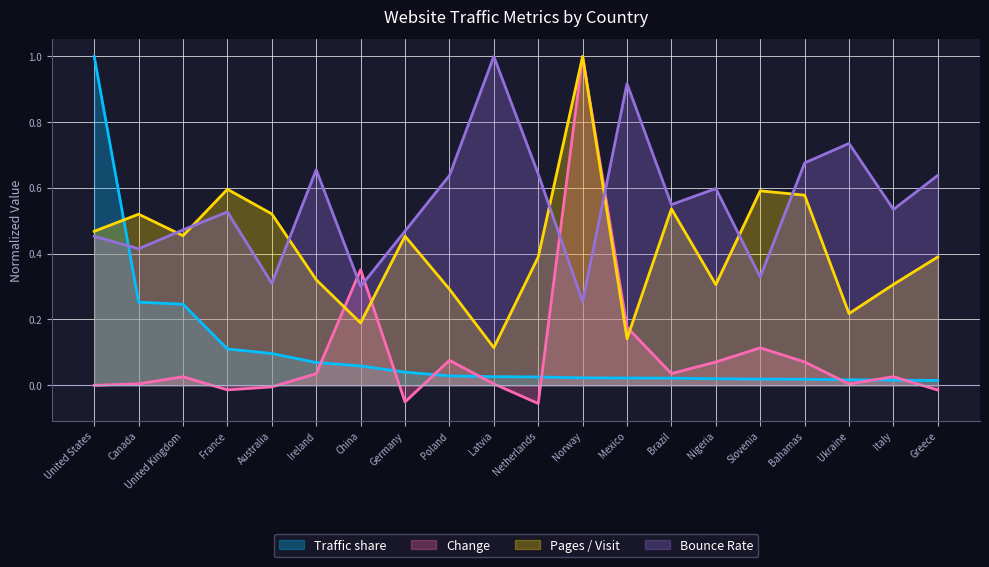

What is the value of the Pages / Visit point at the 19th from the left?

0.3